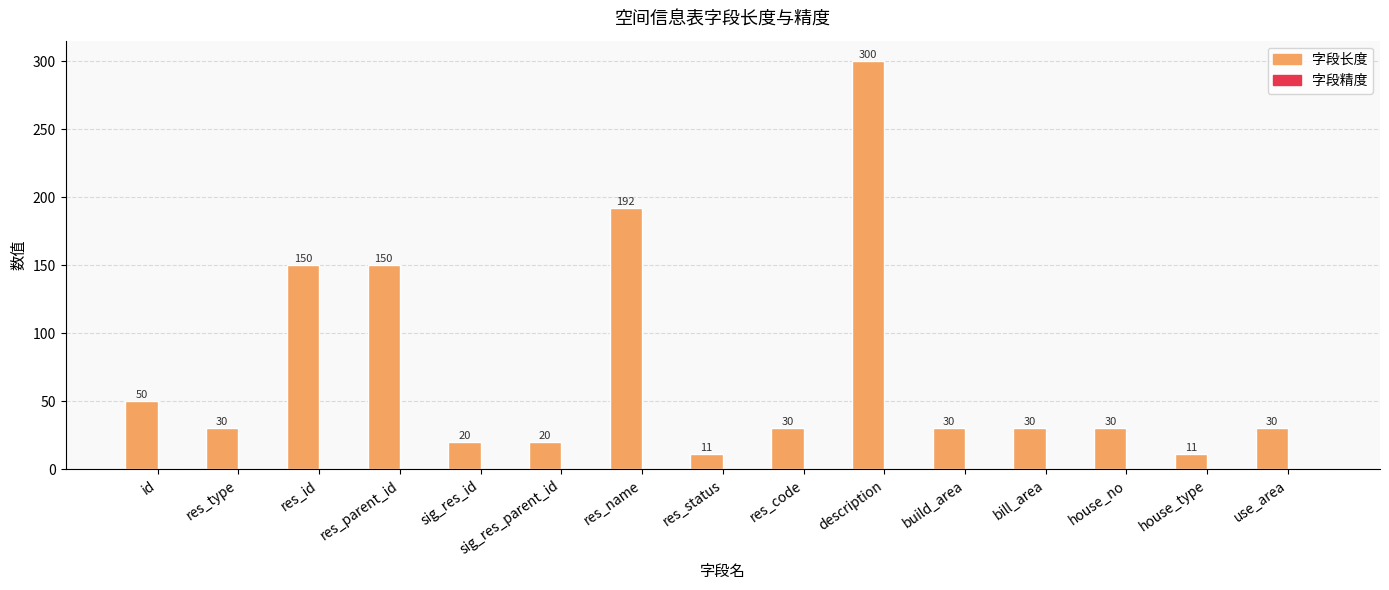

Which category has the highest value across all series?

description